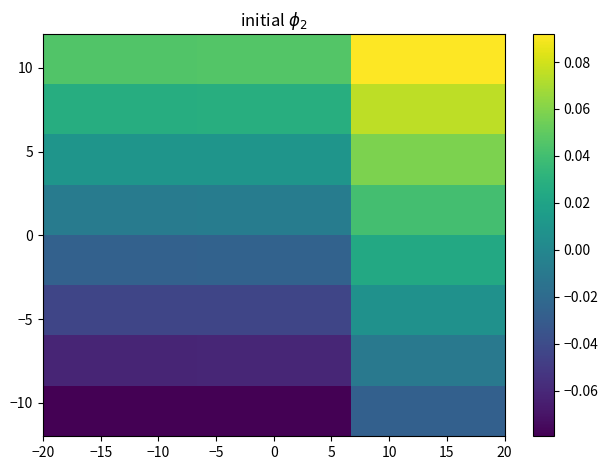

How many data points does each series have?

3